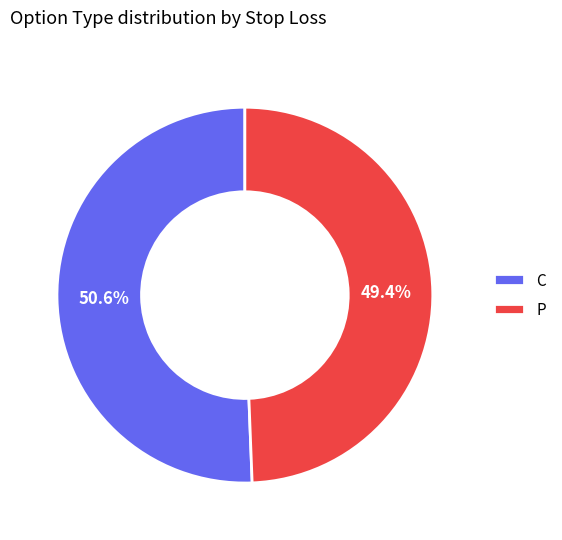

Does C account for over 50% of the chart?

Yes